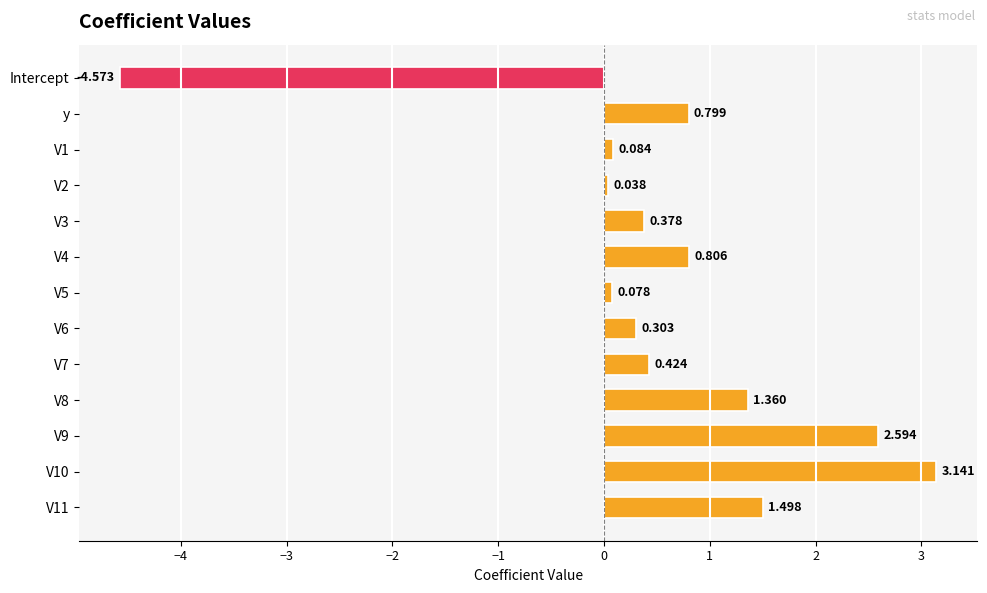

Which label corresponds to the smallest value in the chart?

Intercept